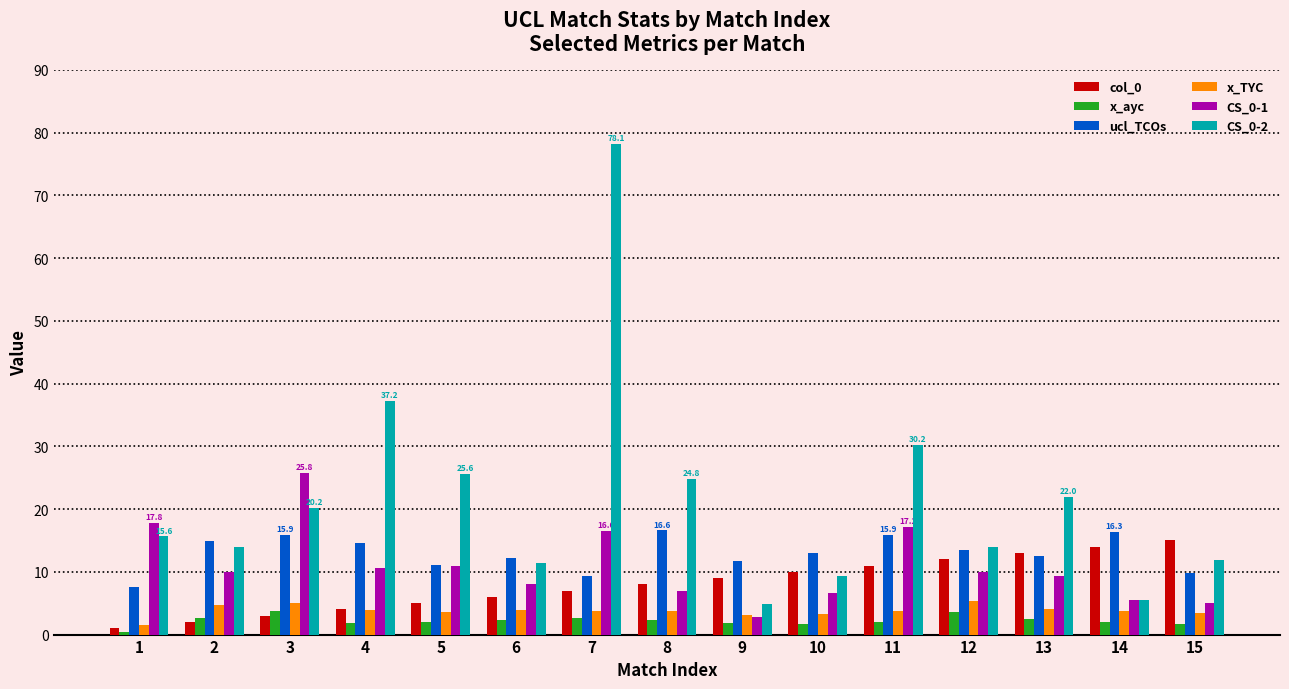

What is the difference between the maximum and minimum values in the ucl_TCOs series?

9.1